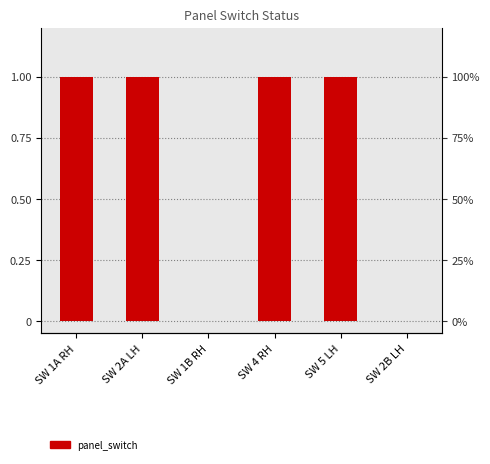

How many values are below 1?

2